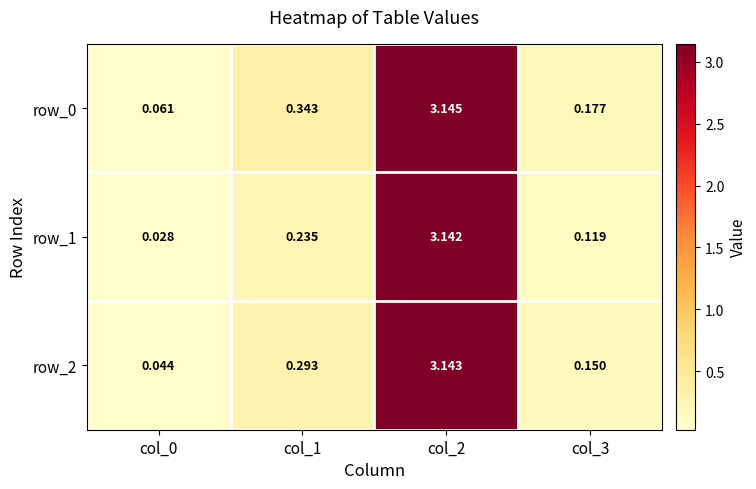

Rank the series by their average value, from lowest to highest.

row_1, row_2, row_0